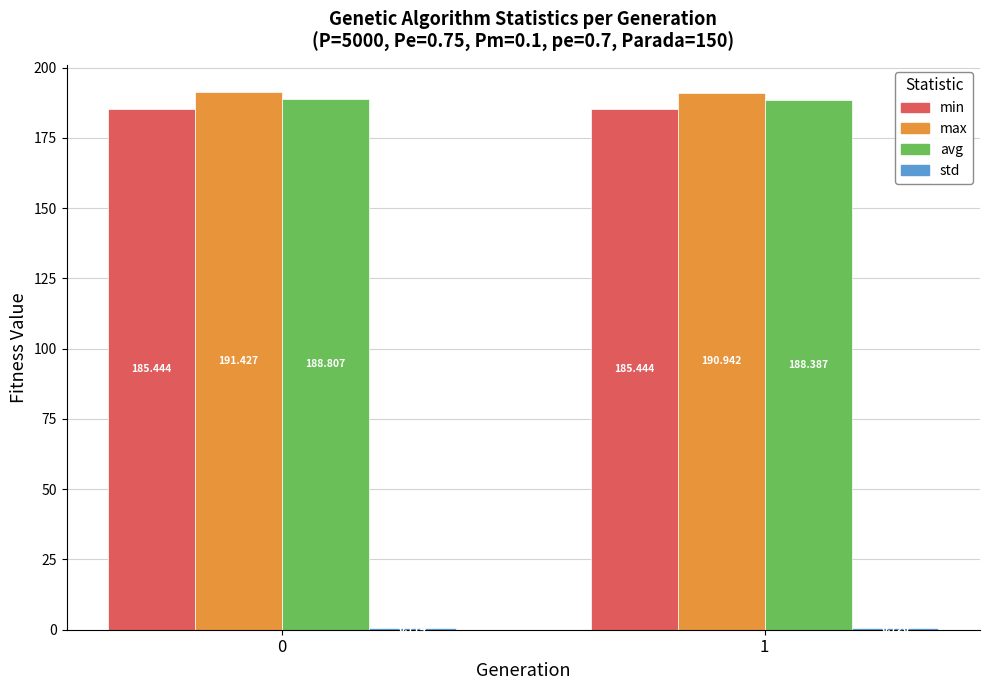

The value of max at 0 is 344.2. True or false?

False